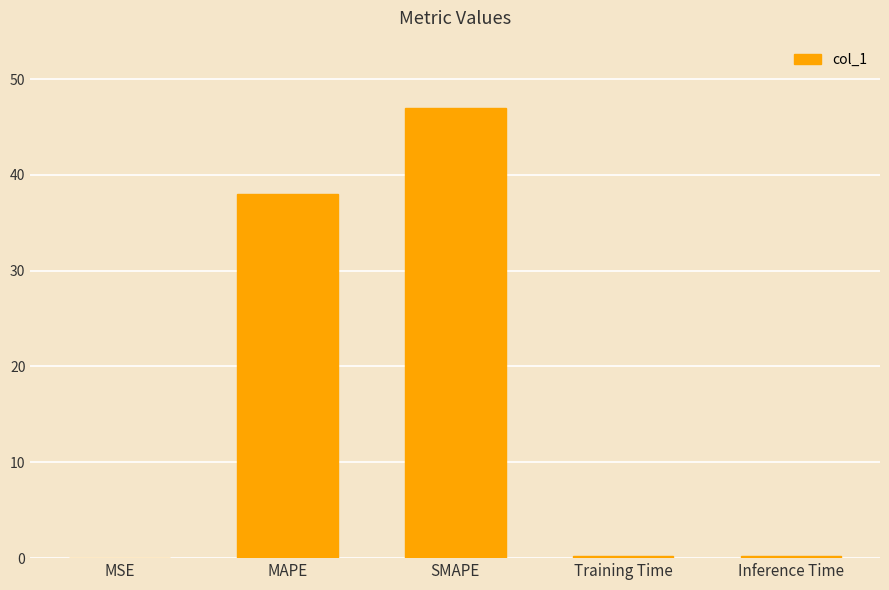

Which label corresponds to the largest value in the chart?

SMAPE